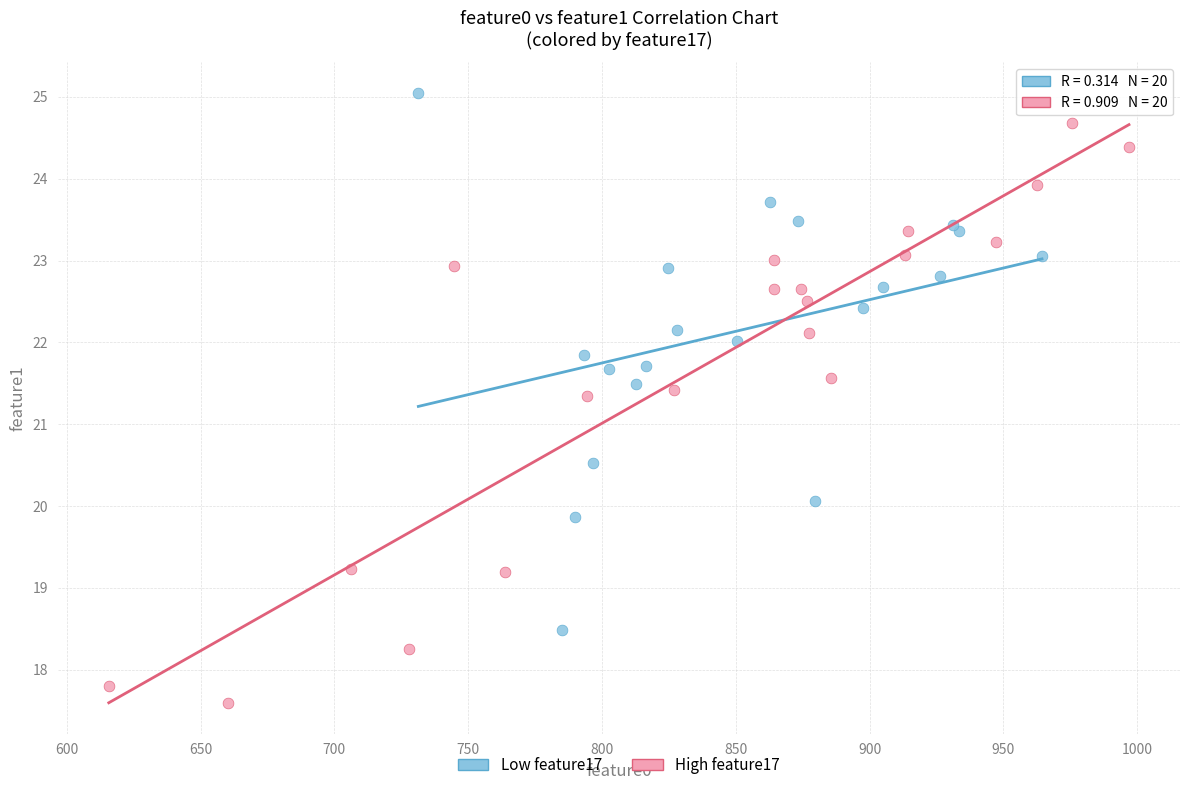

Which series reaches the minimum Y coordinate?

High feature17